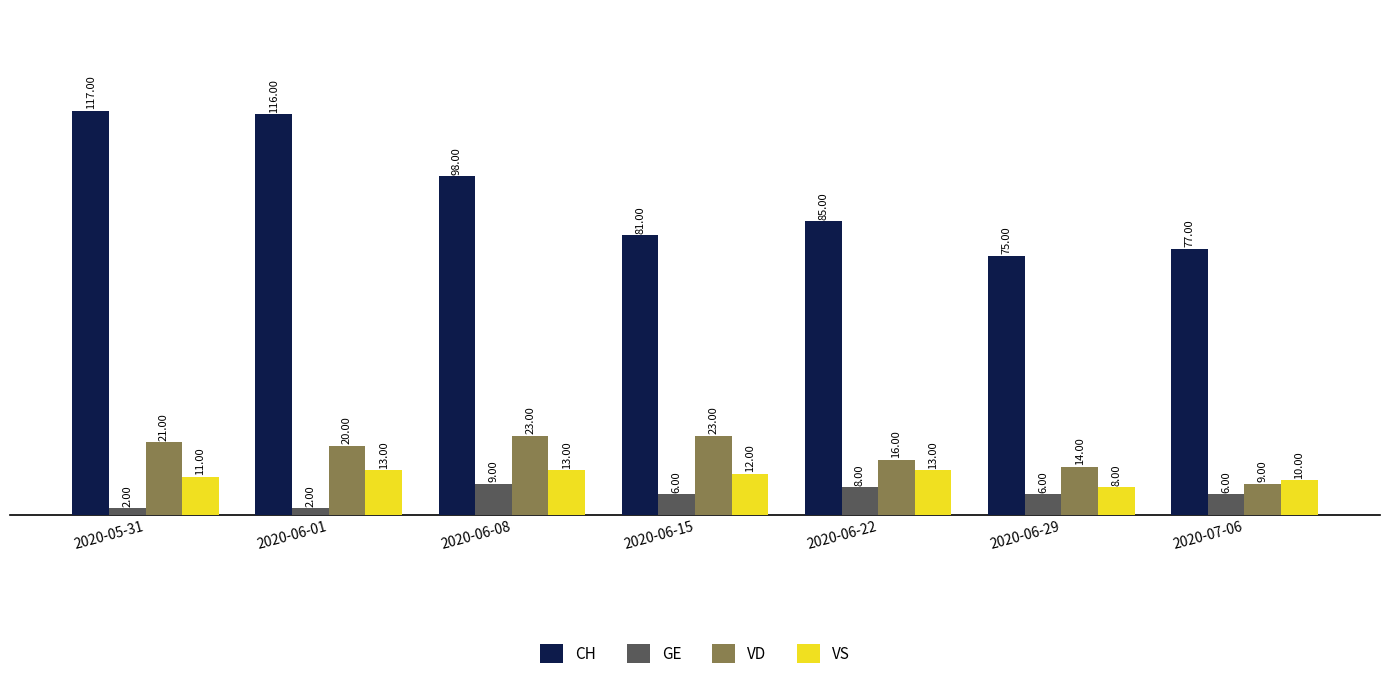

Reading left to right, transcribe all the data shown in this chart.

CH: 2020-05-31=117	2020-06-01=116	2020-06-08=98	2020-06-15=81	2020-06-22=85	2020-06-29=75	2020-07-06=77
GE: 2020-05-31=2	2020-06-01=2	2020-06-08=9	2020-06-15=6	2020-06-22=8	2020-06-29=6	2020-07-06=6
VD: 2020-05-31=21	2020-06-01=20	2020-06-08=23	2020-06-15=23	2020-06-22=16	2020-06-29=14	2020-07-06=9
VS: 2020-05-31=11	2020-06-01=13	2020-06-08=13	2020-06-15=12	2020-06-22=13	2020-06-29=8	2020-07-06=10